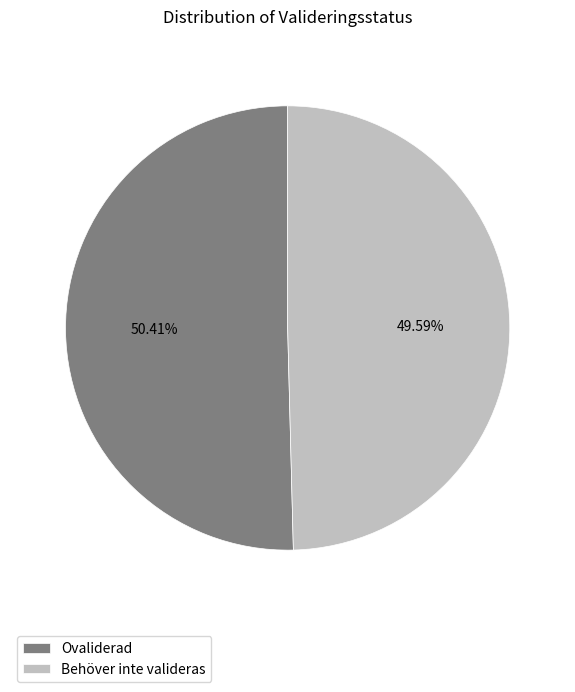

Combined, do Ovaliderad and Behöver inte valideras account for over 50%?

Yes